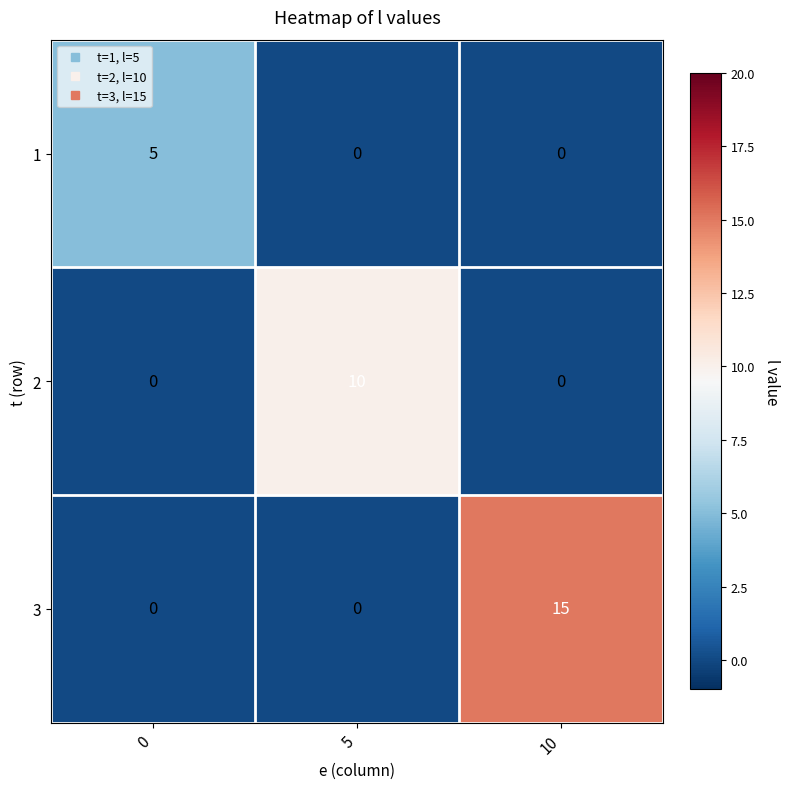

Rank the series by their average value, from lowest to highest.

1, 2, 3